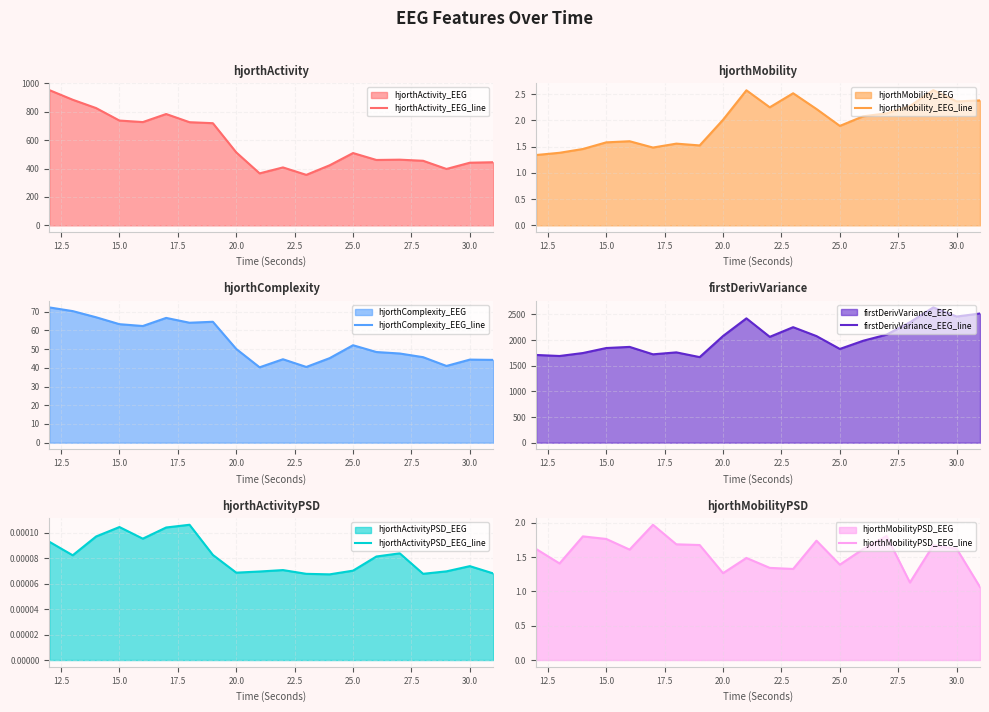

Reading right to left, extract all data points from this chart.

hjorthActivity_EEG_line: 444.6	441.2	397.2	454.8	462.6	460.5	509.2	423.1	355.6	408.0	366.2	514.0	719.5	726.5	784.1	727.3	738.2	826.1	884.6	952.6
hjorthMobility_EEG_line: 2.4	2.4	2.6	2.3	2.1	2.1	1.9	2.2	2.5	2.2	2.6	2.0	1.5	1.6	1.5	1.6	1.6	1.5	1.4	1.3
hjorthComplexity_EEG_line: 44.2	44.4	41.0	45.7	47.6	48.4	52.1	45.2	40.5	44.6	40.3	50.1	64.6	64.1	66.7	62.3	63.3	67.0	70.3	72.3
firstDerivVariance_EEG_line: 2516.4	2457.8	2634.9	2345.7	2105.0	1985.9	1826.3	2076.7	2250.4	2062.1	2422.2	2078.3	1667.2	1759.4	1721.6	1866.3	1844.1	1746.6	1689.0	1709.1
hjorthActivityPSD_EEG_line: 0.0	0.0	0.0	0.0	0.0	0.0	0.0	0.0	0.0	0.0	0.0	0.0	0.0	0.0	0.0	0.0	0.0	0.0	0.0	0.0
hjorthMobilityPSD_EEG_line: 1.1	1.6	1.7	1.1	1.8	1.6	1.4	1.7	1.3	1.3	1.5	1.3	1.7	1.7	2.0	1.6	1.8	1.8	1.4	1.6